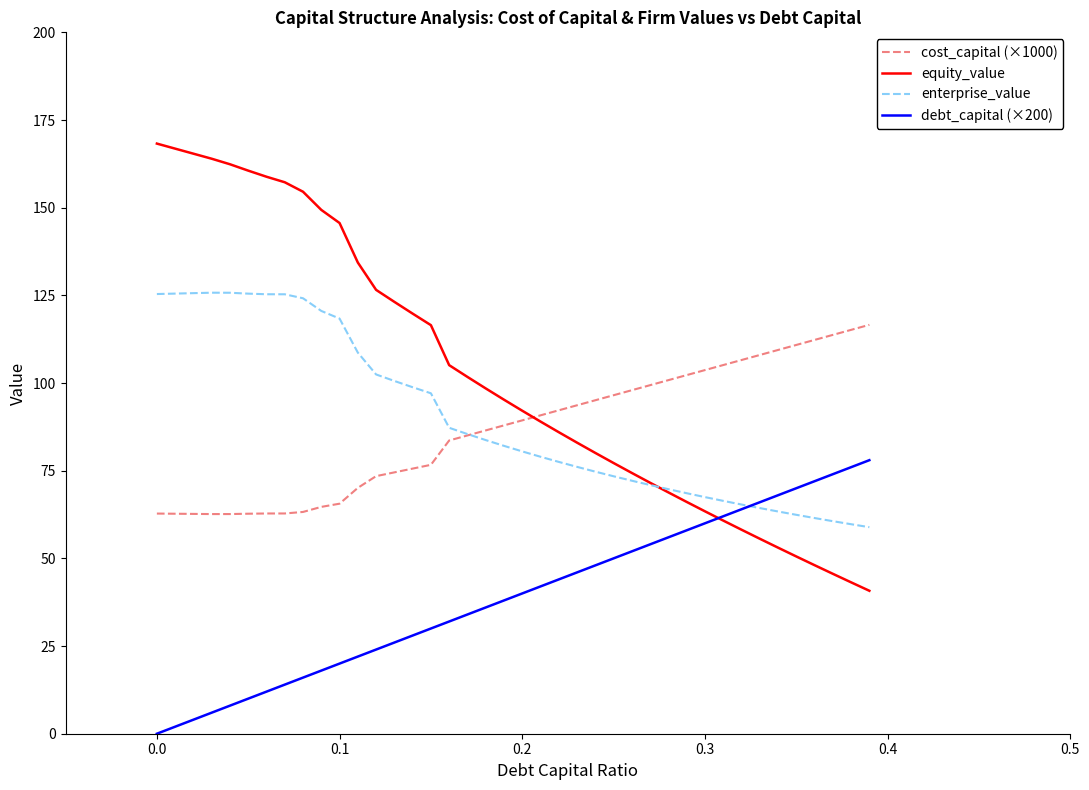

Which series has the largest total across all categories?

equity_value